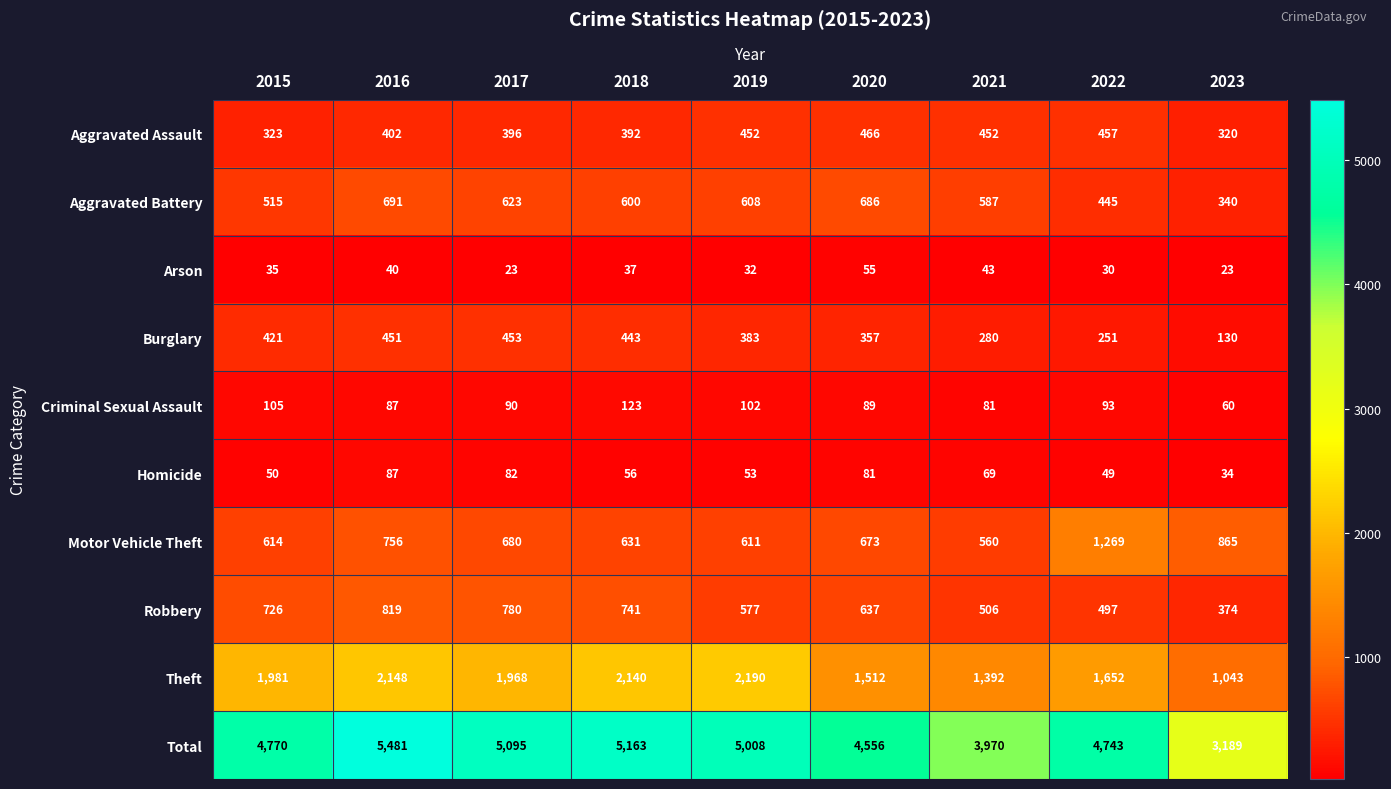

At 2022, list the series in order from largest to smallest.

Total, Theft, Motor Vehicle Theft, Robbery, Aggravated Assault, Aggravated Battery, Burglary, Criminal Sexual Assault, Homicide, Arson